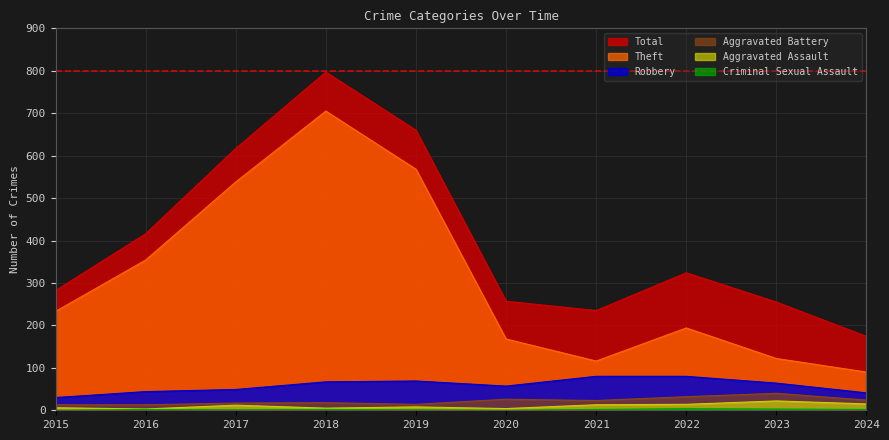

What is the value of the Aggravated Assault point at the 7th from the left?

13